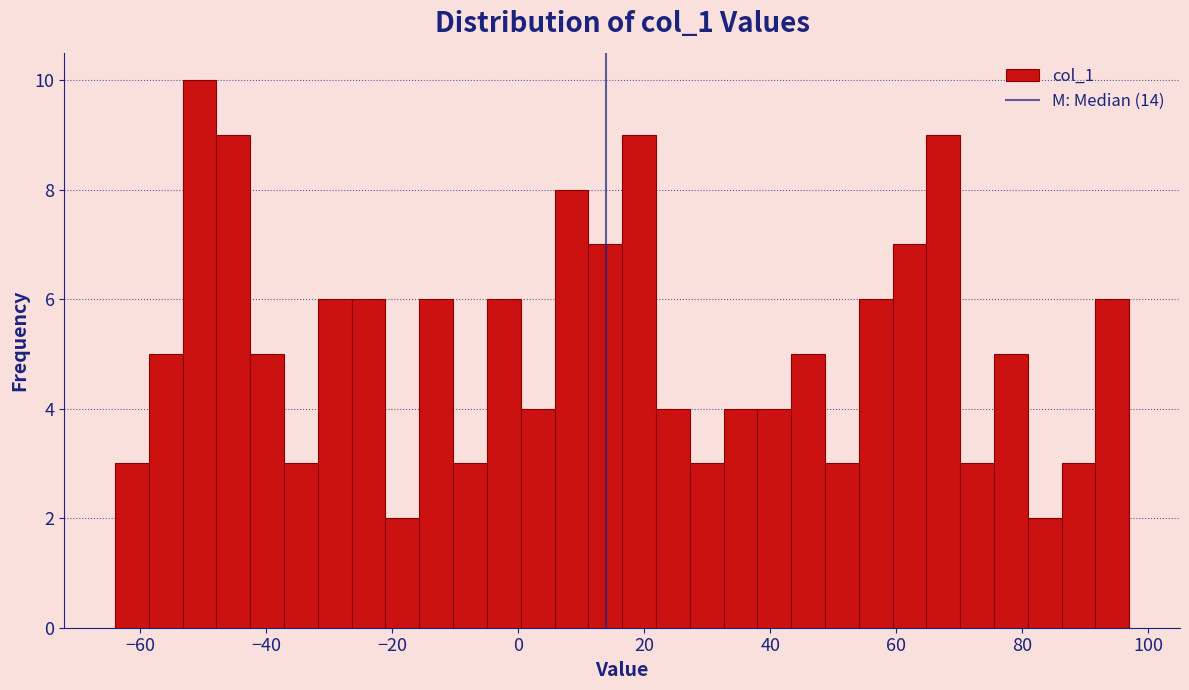

Around what value on the x-axis is the tallest bar? Give the approximate position of its centre, as read against the axis.

-50